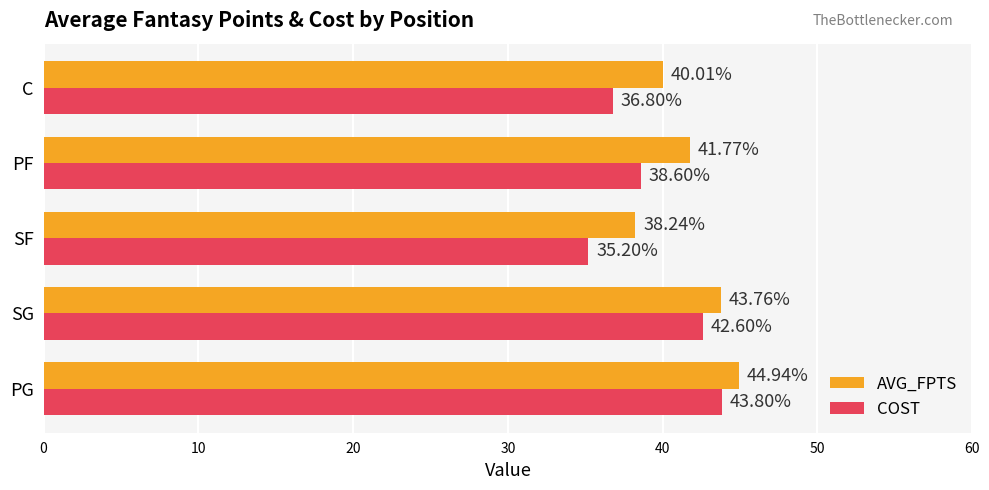

Rank the series by their average value, from highest to lowest.

AVG_FPTS, COST